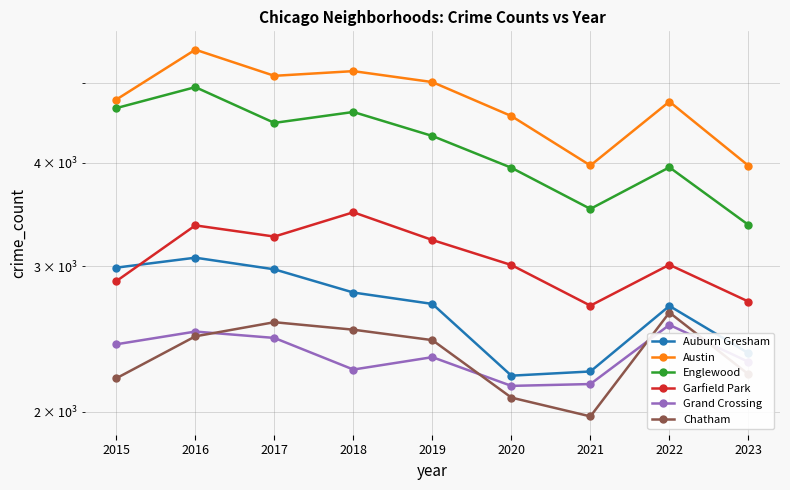

True or false: Austin has more than 0 interior local peaks.

True